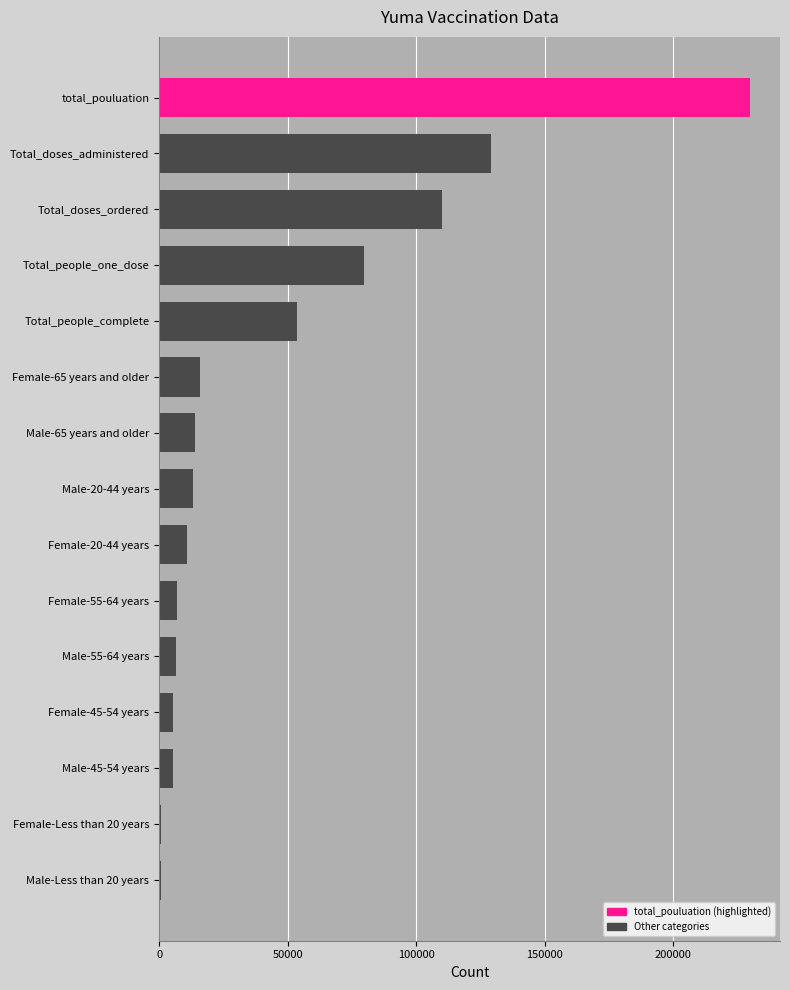

At which category does the chart reach its peak across all series?

total_pouluation